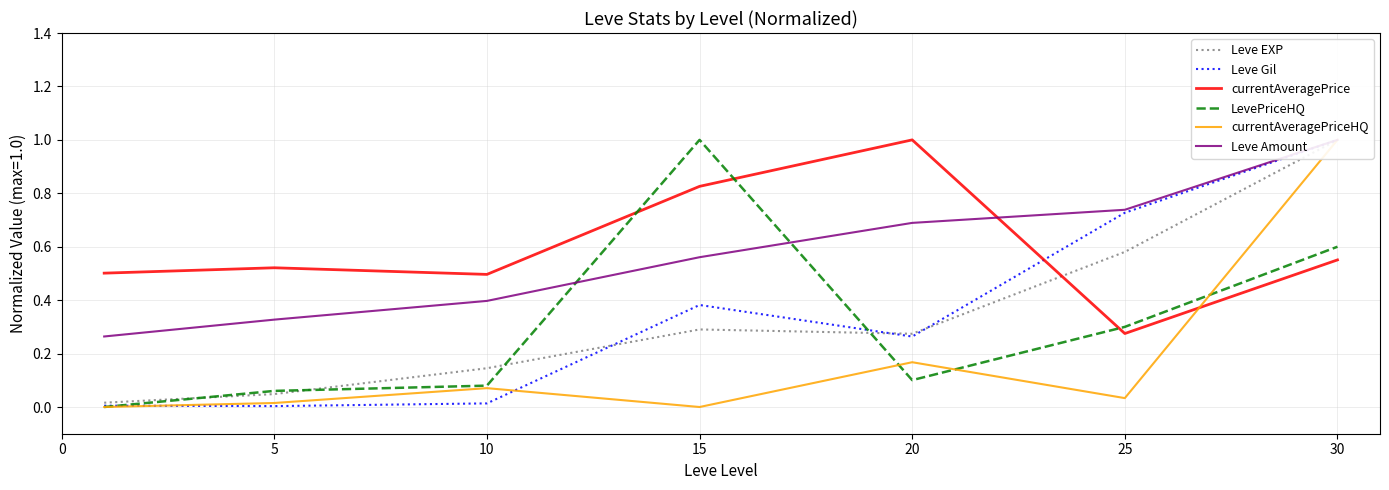

What are all the series names shown in the legend?

Leve EXP, Leve Gil, currentAveragePrice, LevePriceHQ, currentAveragePriceHQ, Leve Amount